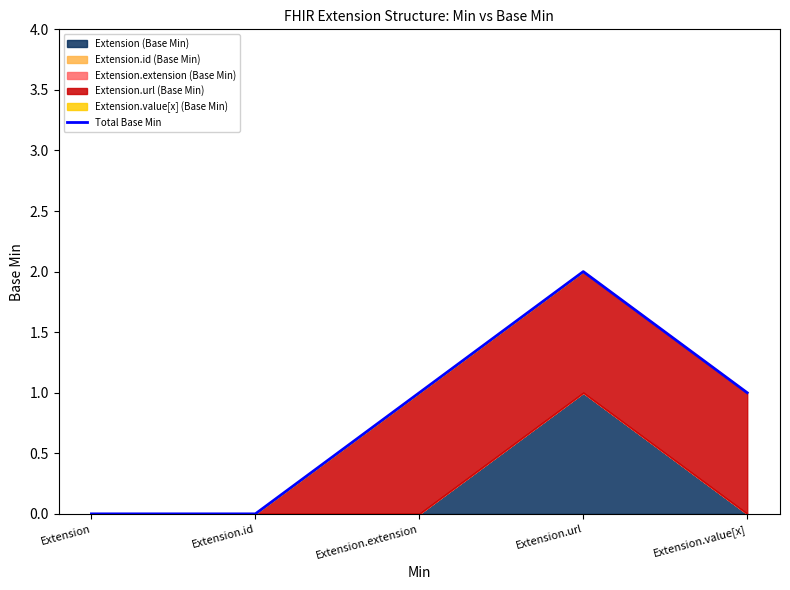

List the labels in order of value, largest first.

Extension.url, Extension.extension, Extension.value[x], Extension, Extension.id